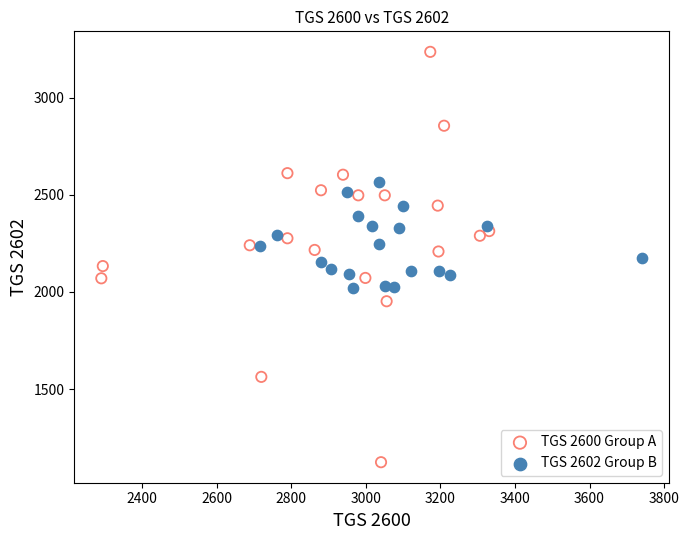

Which series reaches the minimum Y coordinate?

TGS 2600 Group A